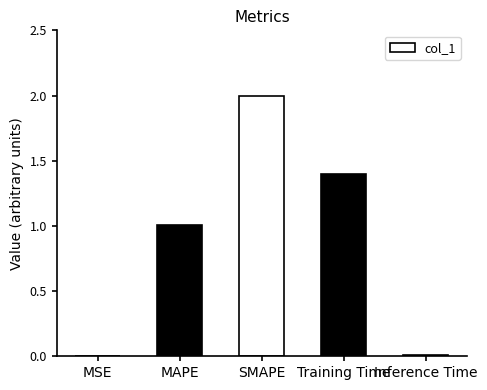

True or false: the data shows 2.1 at Training Time.

False